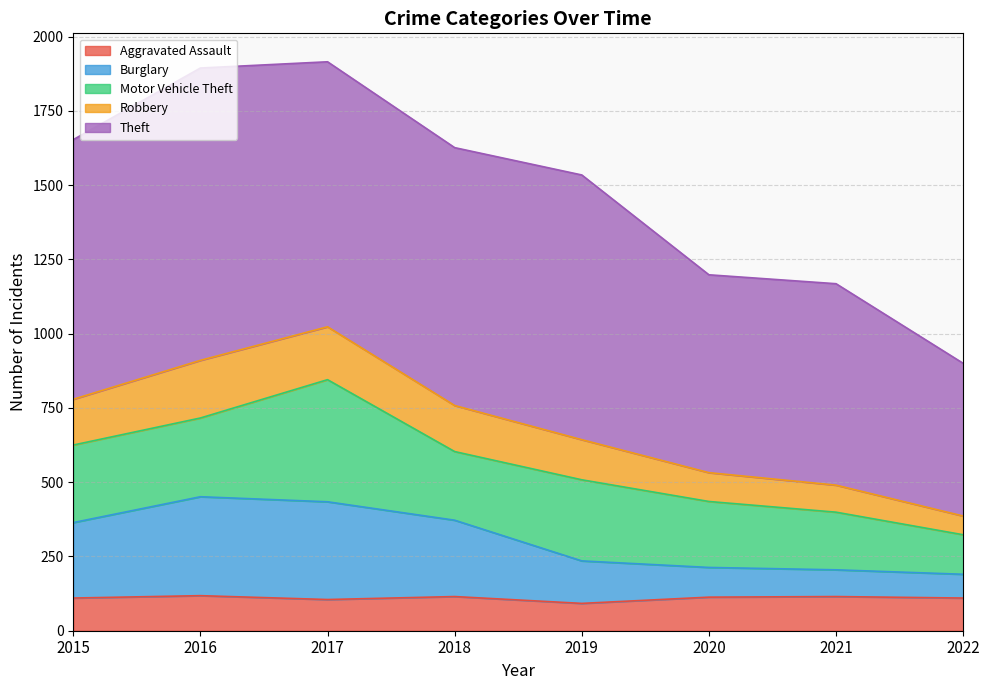

What is the highest value of the Aggravated Assault series?

118